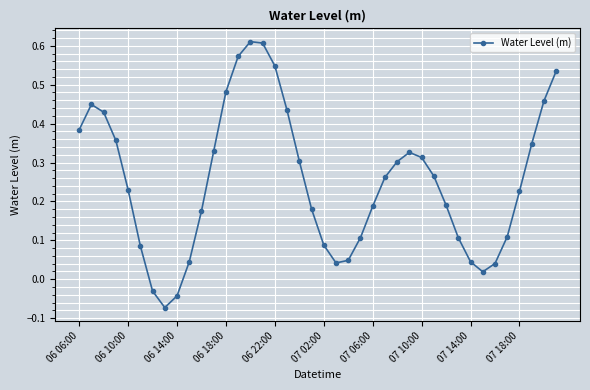

What is the difference between the second highest and minimum values?

0.7